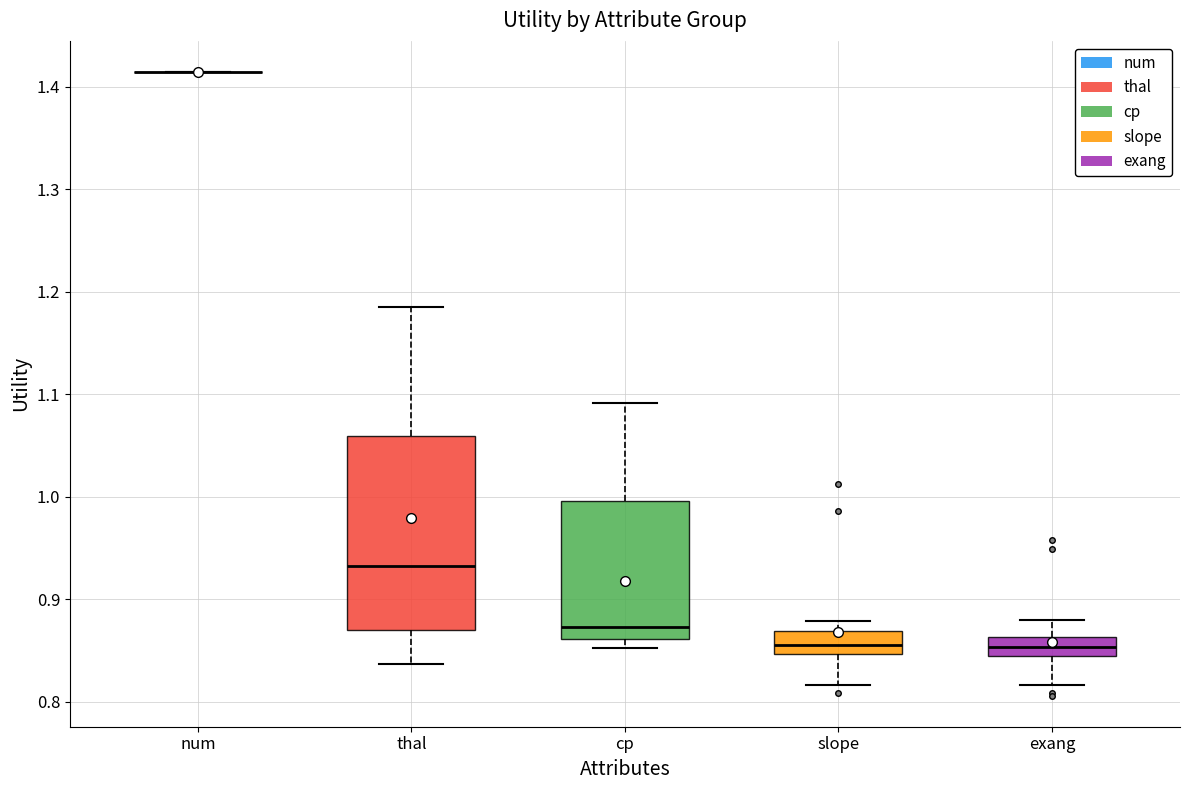

Which box is the tallest, from its lower edge to its upper edge?

thal